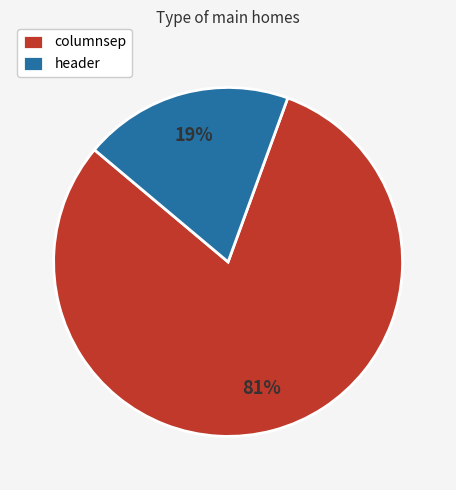

Between columnsep and header, which is larger?

columnsep